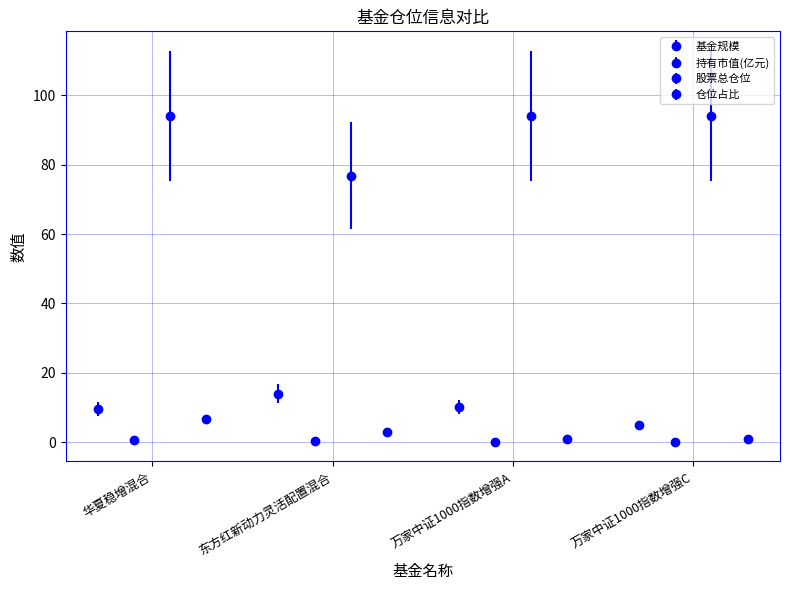

What is the difference between the second highest and minimum values in the 股票总仓位 series?

17.2